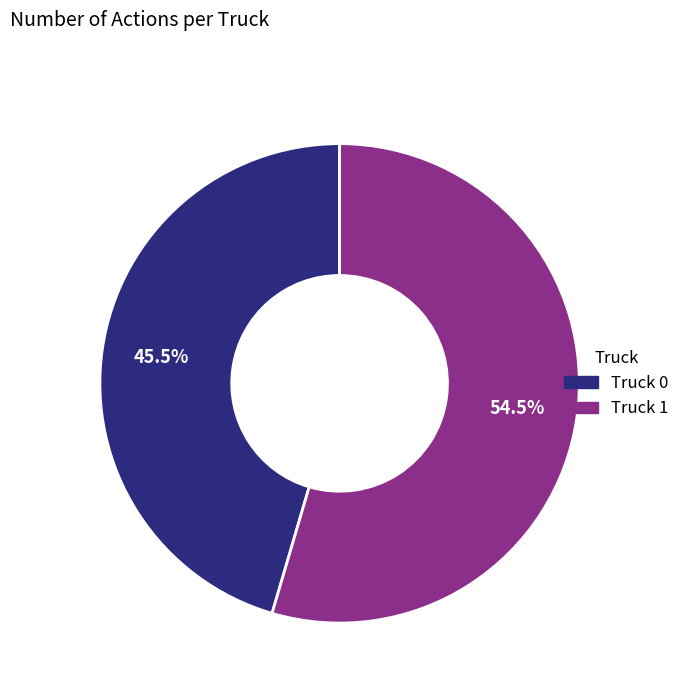

What is the smallest slice in the pie chart?

Truck 0